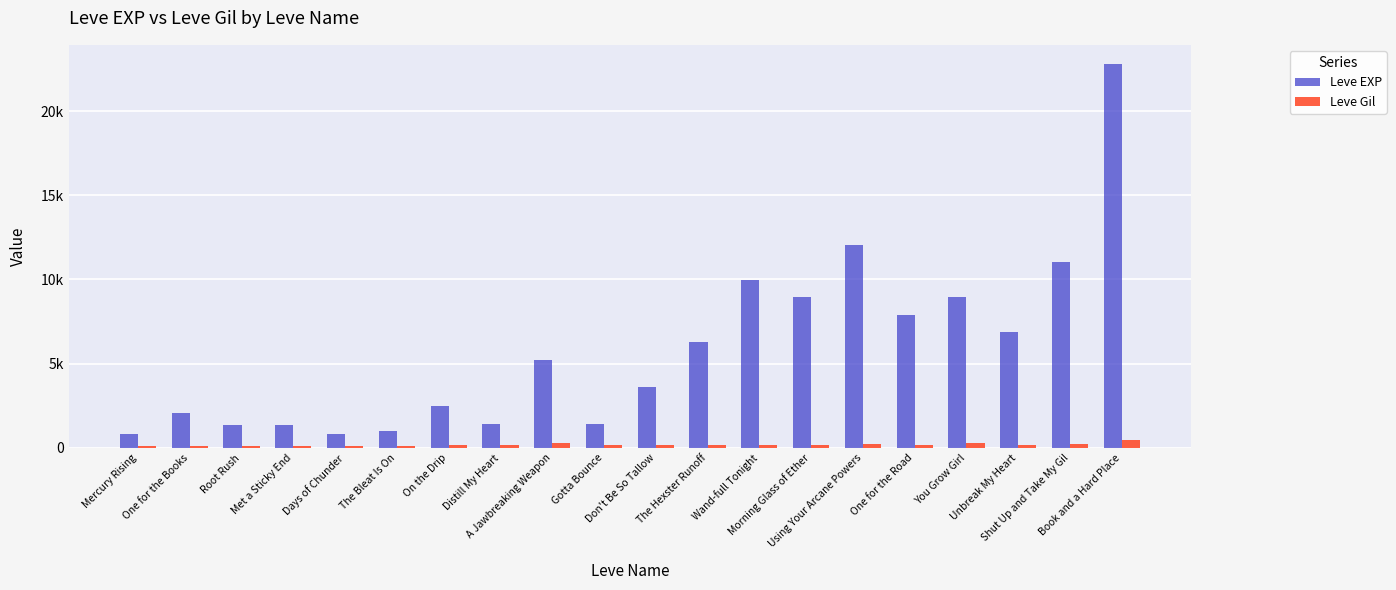

Reading left to right, transcribe all the data shown in this chart.

Leve EXP: Mercury Rising=800	One for the Books=2040	Root Rush=1330	Met a Sticky End=1330	Days of Chunder=800	The Bleat Is On=980	On the Drip=2490	Distill My Heart=1420	A Jawbreaking Weapon=5220	Gotta Bounce=1420	Don't Be So Tallow=3600	The Hexster Runoff=6280	Wand-full Tonight=9990	Morning Glass of Ether=8930	Using Your Arcane Powers=12030	One for the Road=7880	You Grow Girl=8930	Unbreak My Heart=6880	Shut Up and Take My Gil=11040	Book and a Hard Place=22790
Leve Gil: Mercury Rising=113	One for the Books=114	Root Rush=114	Met a Sticky End=115	Days of Chunder=112	The Bleat Is On=112	On the Drip=139	Distill My Heart=169	A Jawbreaking Weapon=293	Gotta Bounce=140	Don't Be So Tallow=170	The Hexster Runoff=169	Wand-full Tonight=191	Morning Glass of Ether=169	Using Your Arcane Powers=230	One for the Road=168	You Grow Girl=284	Unbreak My Heart=175	Shut Up and Take My Gil=230	Book and a Hard Place=468